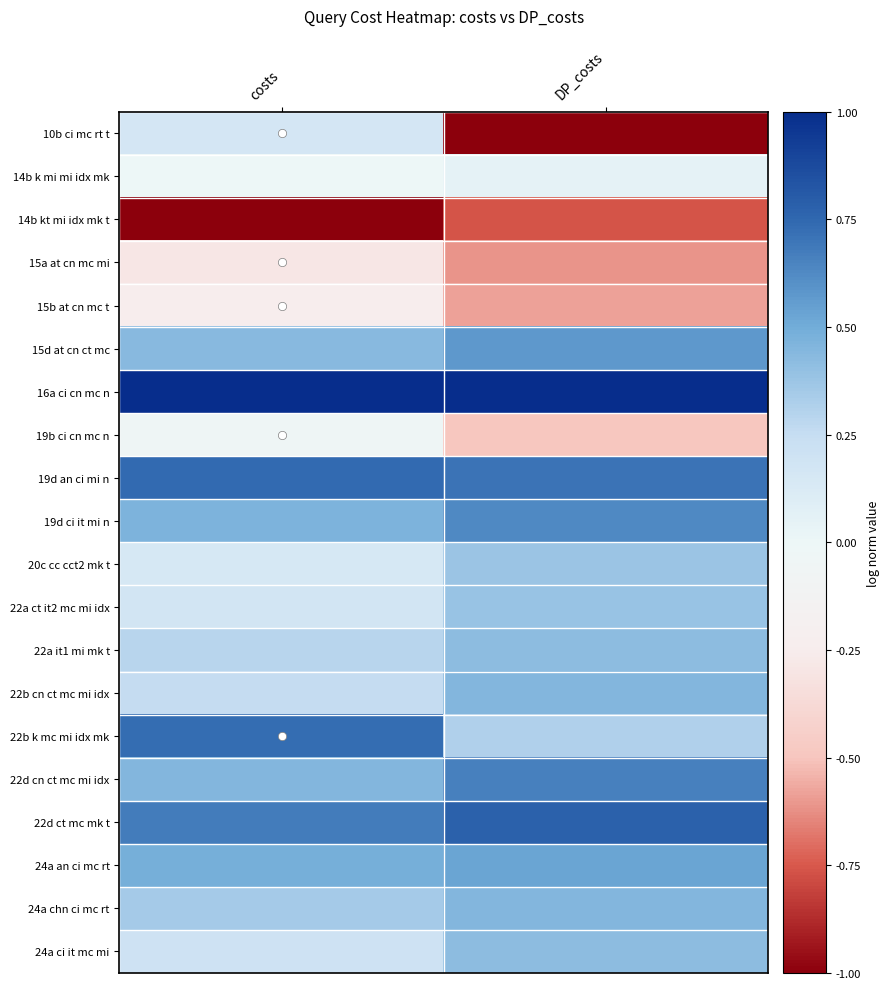

Which series has the largest total across all categories?

16a ci cn mc n